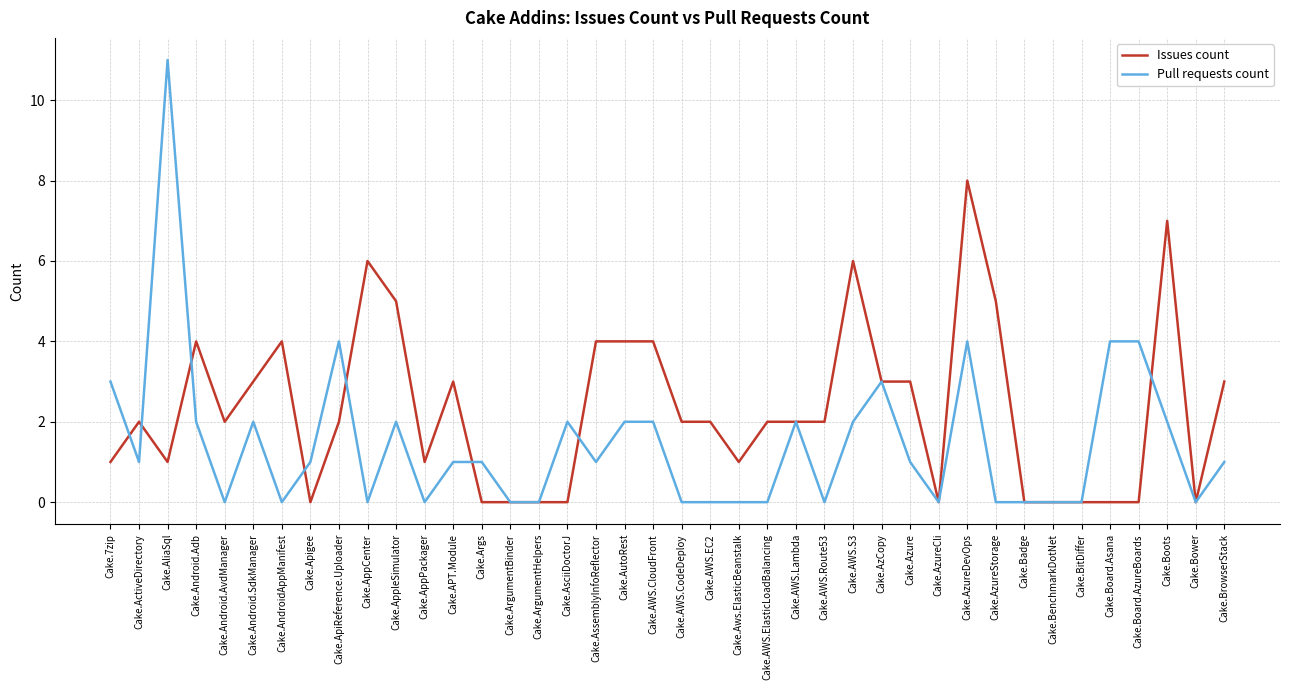

What position from the right is Cake.BenchmarkDotNet?

7